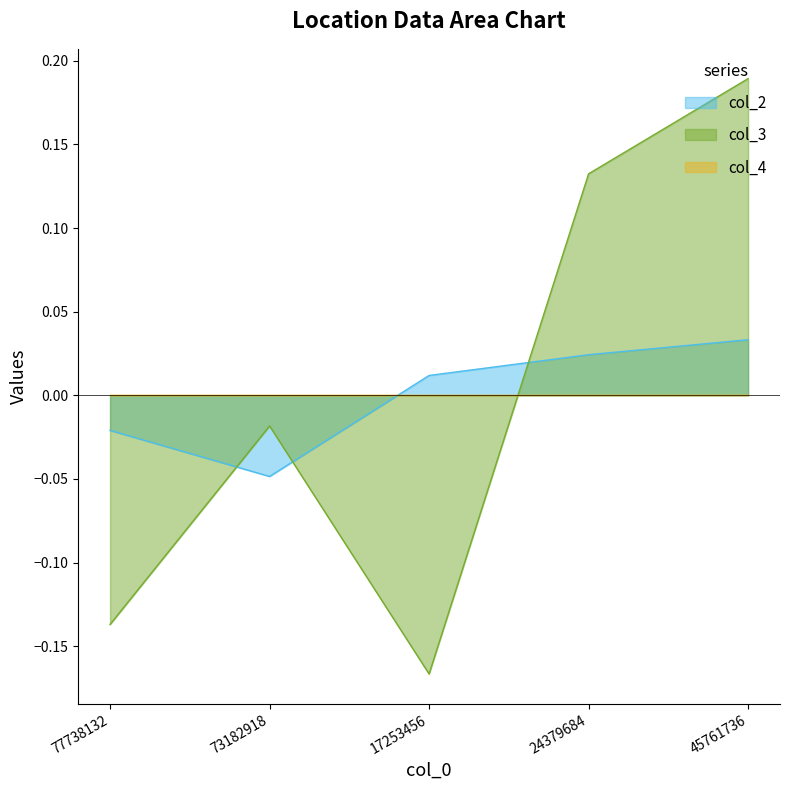

How many values in the col_3 series exceed 0?

2